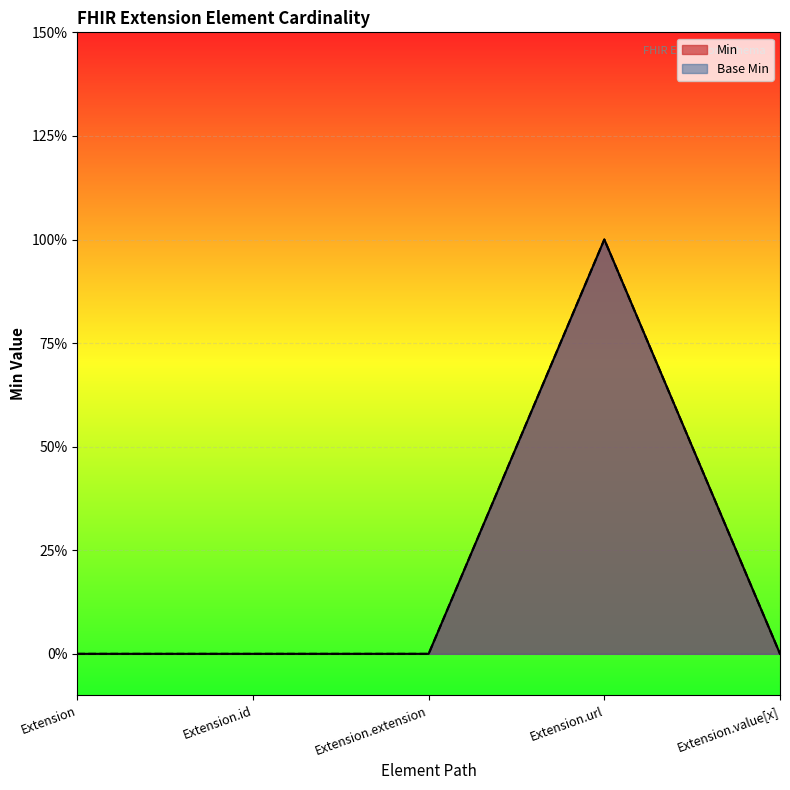

How many lines are shown in the chart?

2